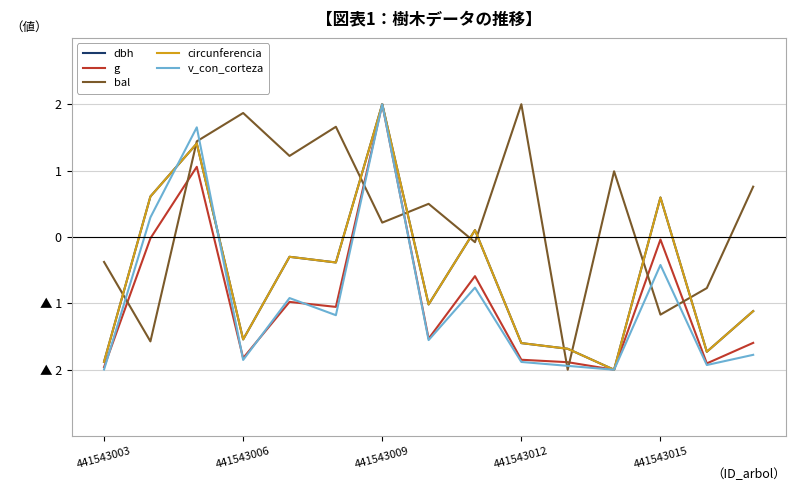

Reading left to right, what are all the values shown in this chart?

dbh: -1.9	0.6	1.4	-1.5	-0.3	-0.4	2.0	-1.0	0.1	-1.6	-1.7	-2.0	0.6	-1.7	-1.1
g: -2.0	-0.0	1.1	-1.8	-1.0	-1.1	2.0	-1.5	-0.6	-1.8	-1.9	-2.0	-0.0	-1.9	-1.6
bal: -0.4	-1.6	1.4	1.9	1.2	1.7	0.2	0.5	-0.1	2.0	-2.0	1.0	-1.2	-0.8	0.8
circunferencia: -1.9	0.6	1.4	-1.5	-0.3	-0.4	2.0	-1.0	0.1	-1.6	-1.7	-2.0	0.6	-1.7	-1.1
v_con_corteza: -2.0	0.3	1.7	-1.9	-0.9	-1.2	2.0	-1.6	-0.8	-1.9	-1.9	-2.0	-0.4	-1.9	-1.8